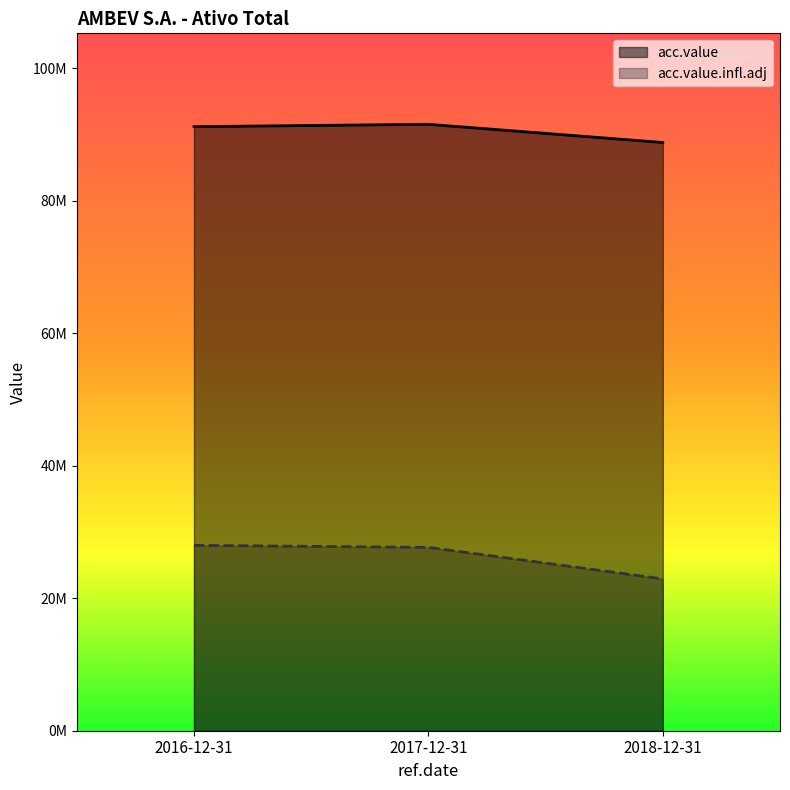

What is the value of the acc.value.infl.adj point at the 2nd from the left?

27686018.3